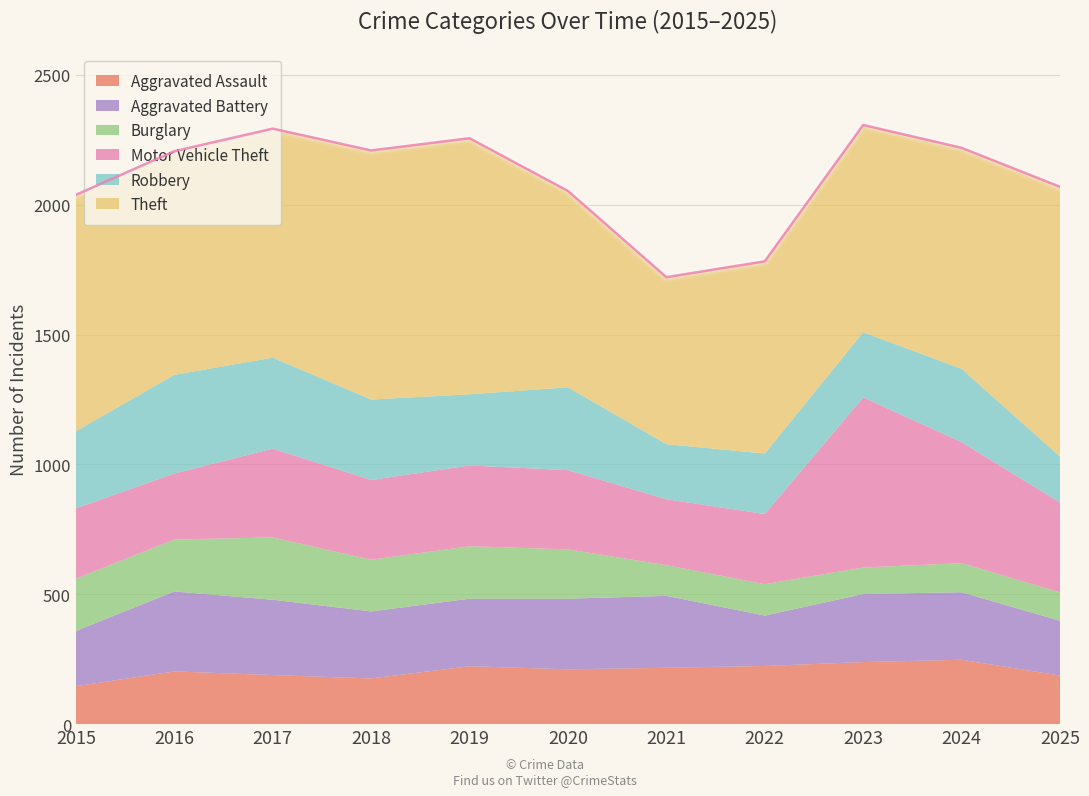

What is the sum of all Robbery values?

3085